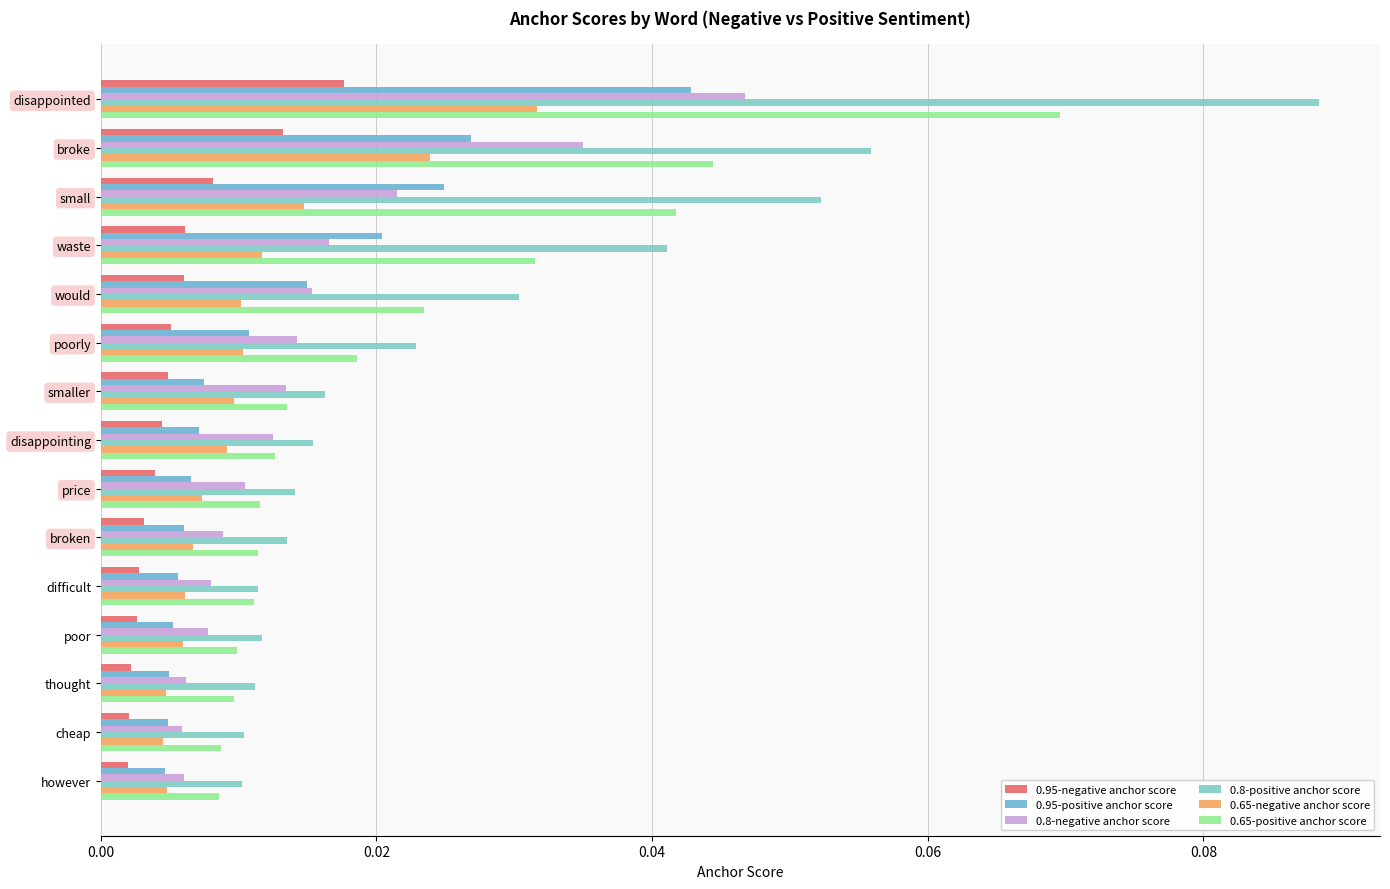

Count the number of data series in this chart.

6